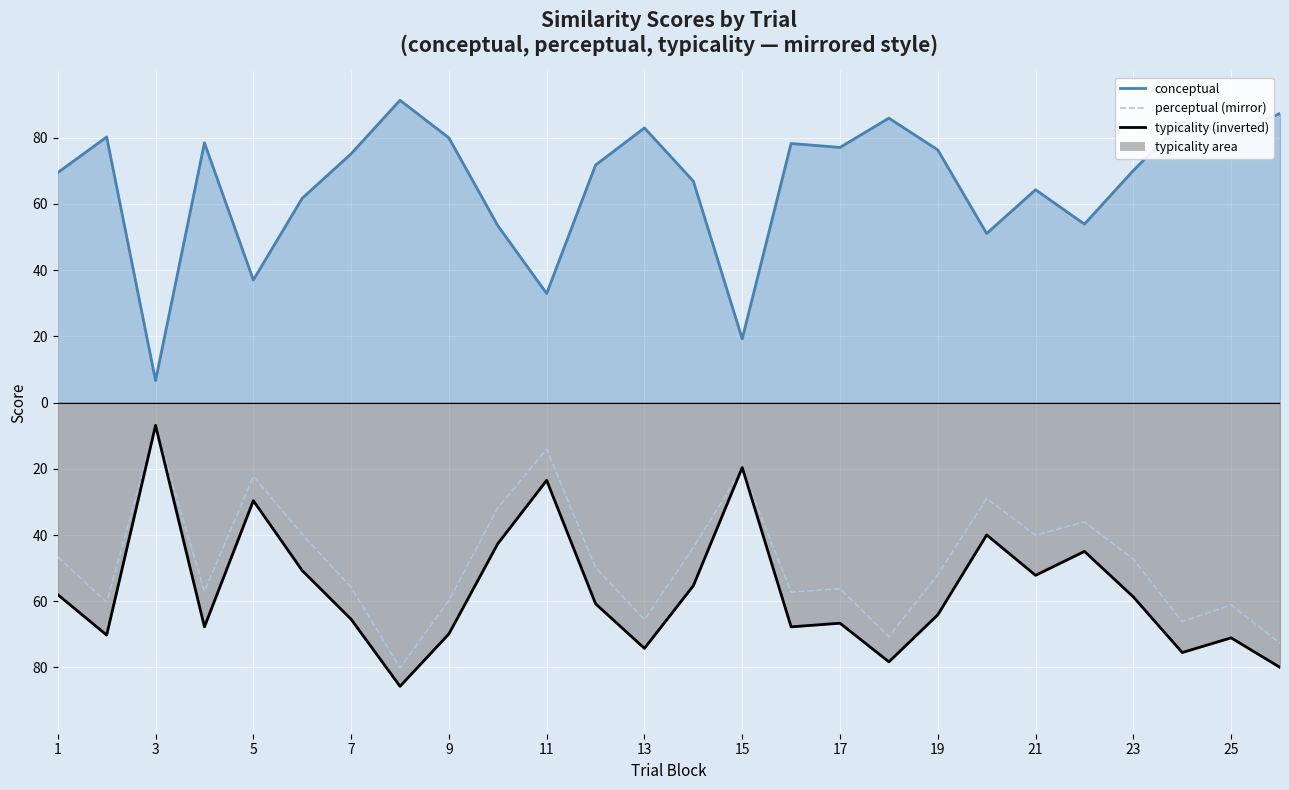

True or false: the data has more than 1 interior local peaks.

True